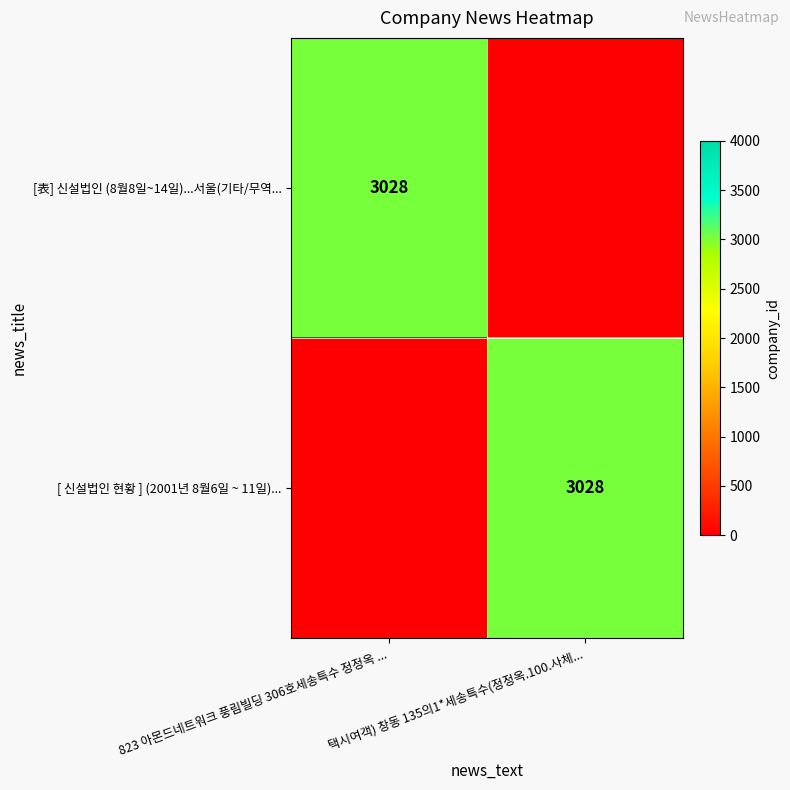

The value of [ 신설법인 현황 ] (2001년 8월6일 ~ 11일)... at 택시여객) 창동 135의1*세송특수(정정옥.100.사체... is 3028. True or false?

True